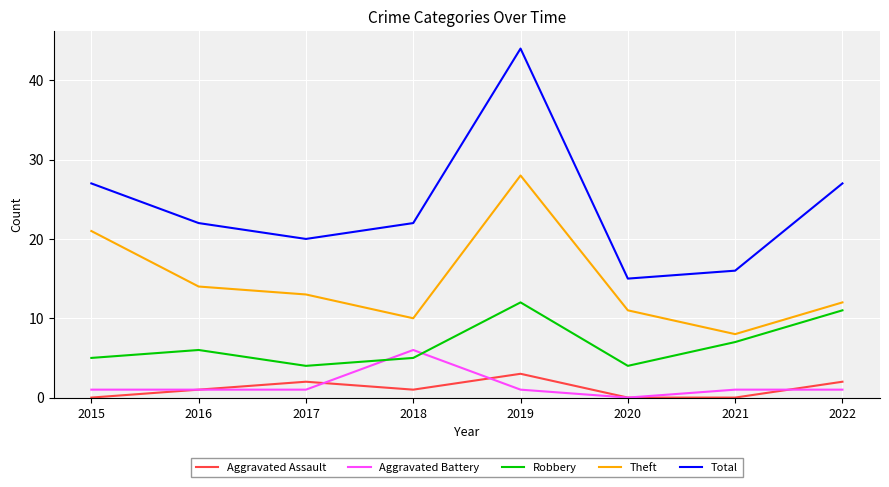

Is it true that Aggravated Assault equals -2 at 2015?

False